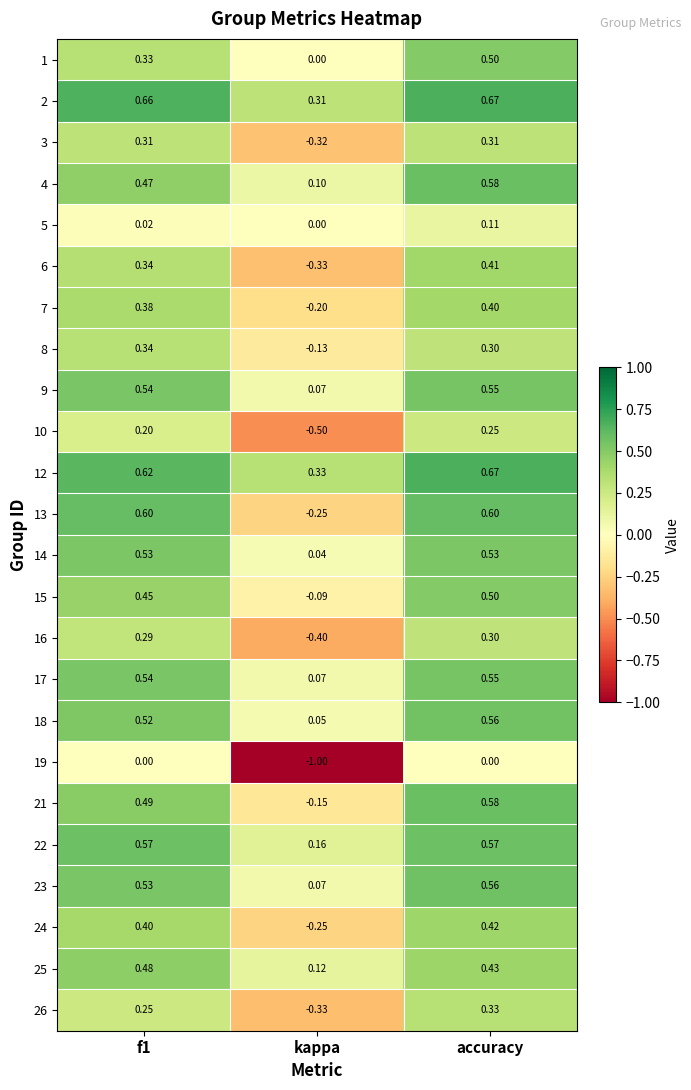

Which category has the highest value in the 16 series?

accuracy